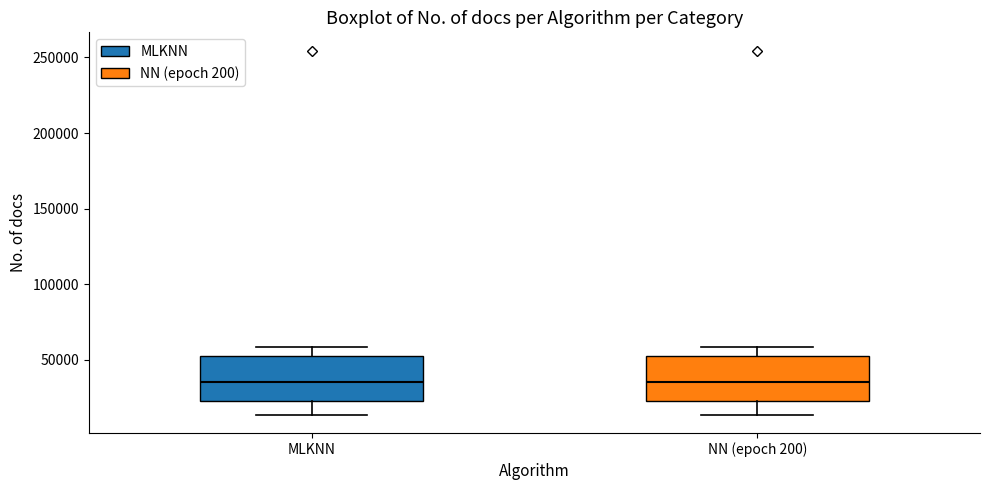

Reading left to right, read every box against the y-axis: the position of its median line, the range the box covers, and the ends of its whiskers. The values are not printed on the chart, so give them approximately, as read against the axis.

MLKNN: median 35000, box 25000 to 55000, whiskers 15000 to 60000
NN (epoch 200): median 35000, box 25000 to 55000, whiskers 15000 to 60000